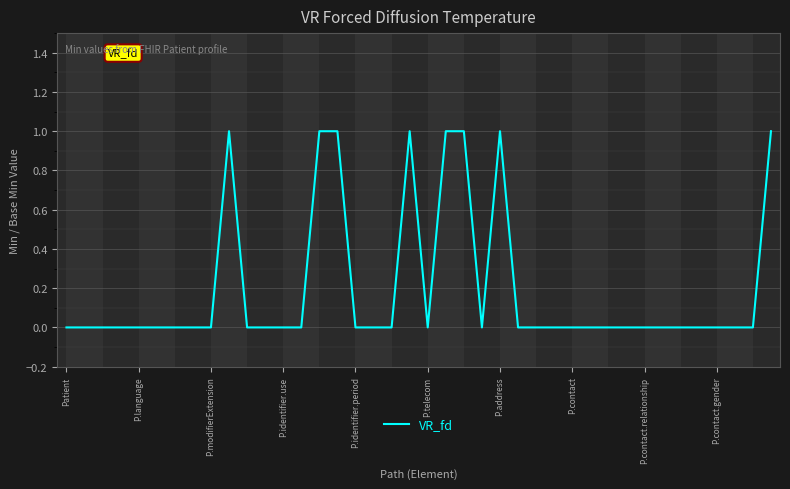

What is the difference between the maximum and second lowest values?

1